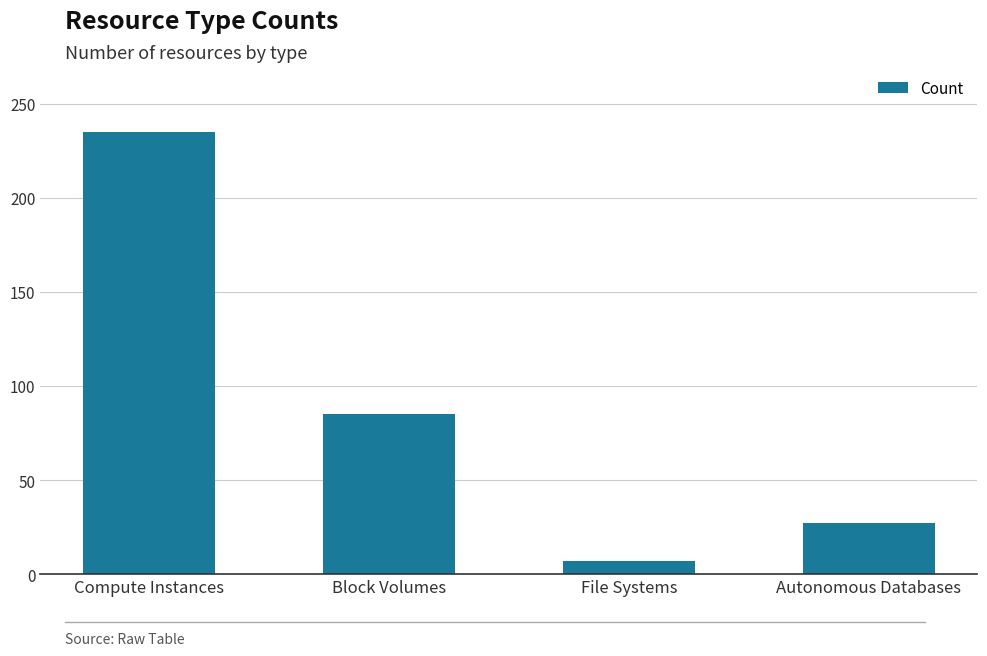

At which category does the chart reach its minimum across all series?

File Systems